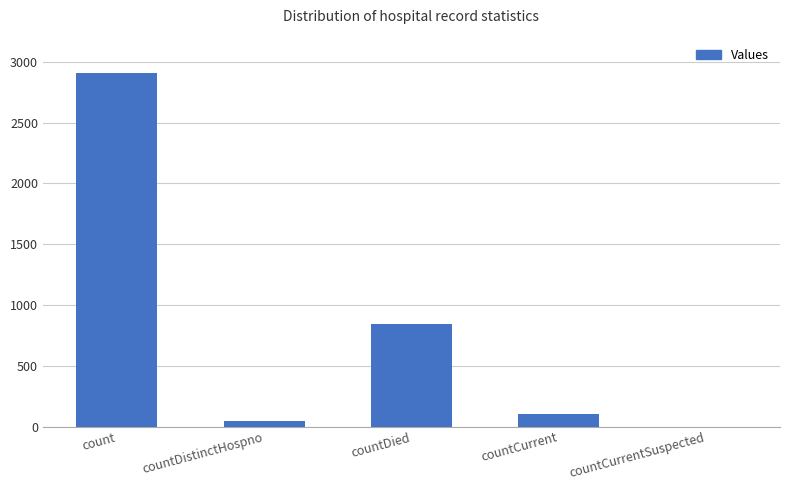

Reading right to left, extract all data points from this chart.

0	107	842	47	2909